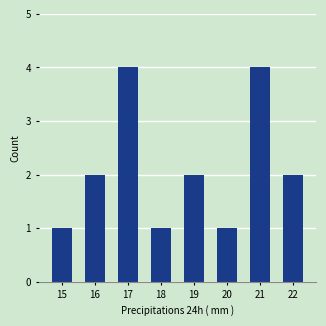

The chart shows a value of 5 at 21. True or false?

False